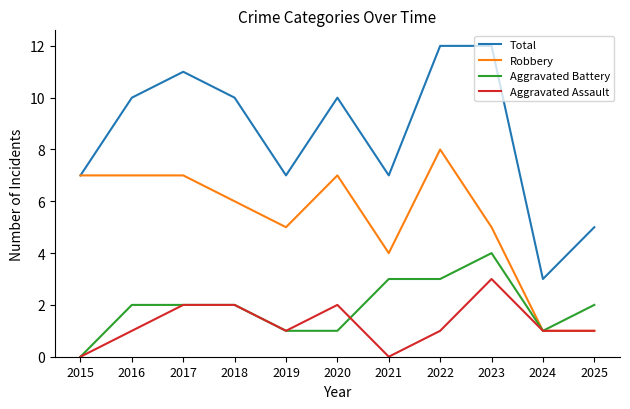

What is the difference between the highest and lowest values at 2025?

4